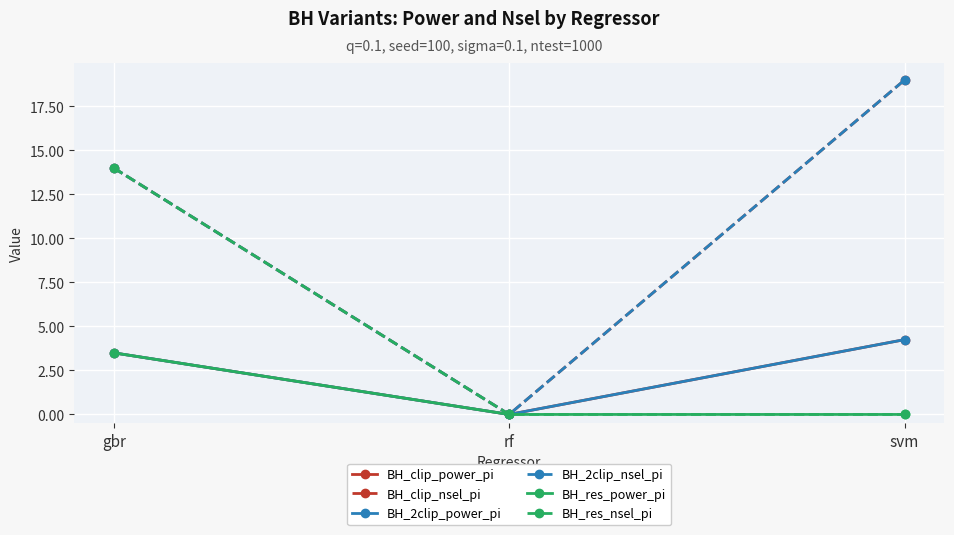

Which label corresponds to the smallest value in the chart?

rf